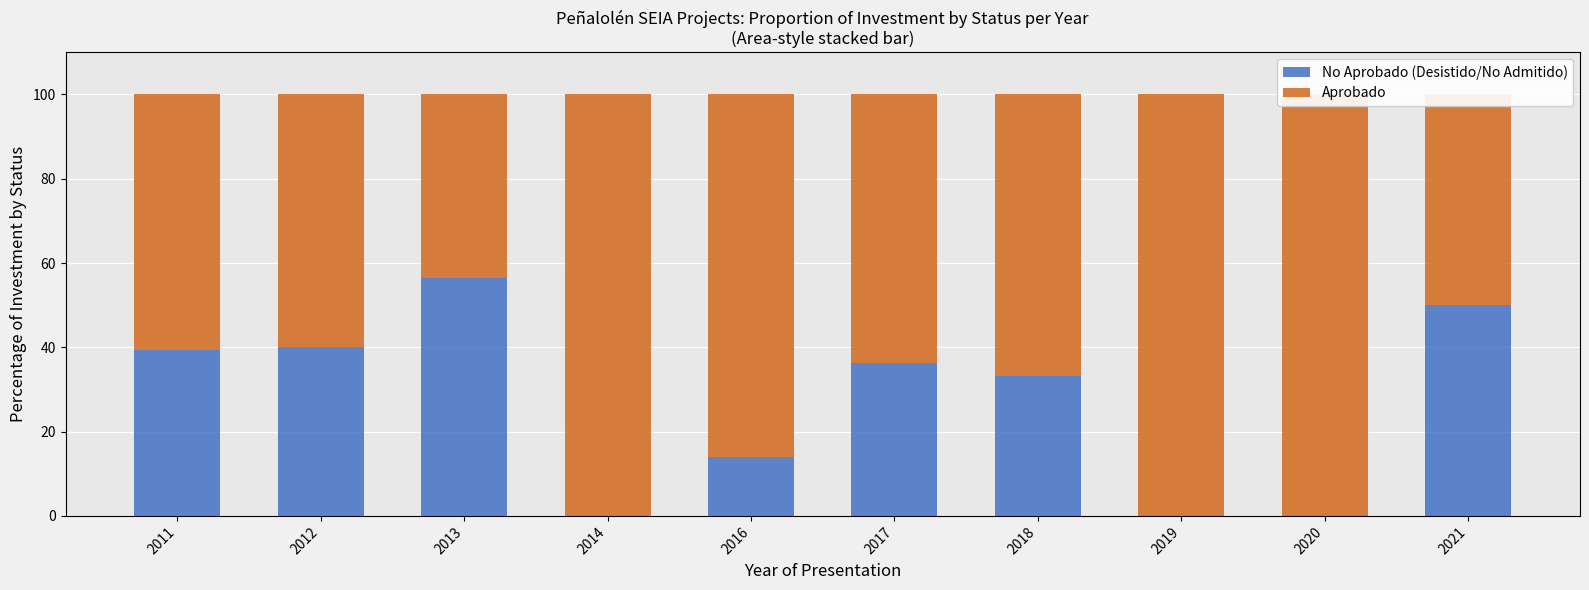

True or false: No Aprobado (Desistido/No Admitido) has a value of 33.2 at 2018.

True